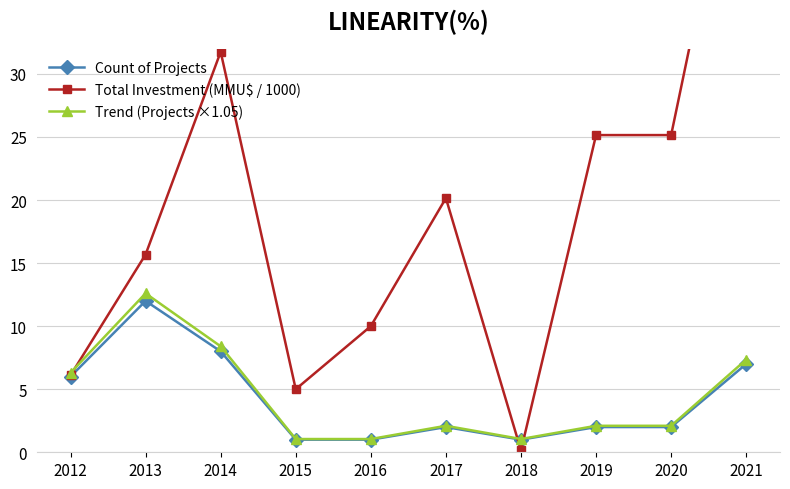

In Count of Projects, how many points are higher than both neighbors (excluding endpoints)?

2